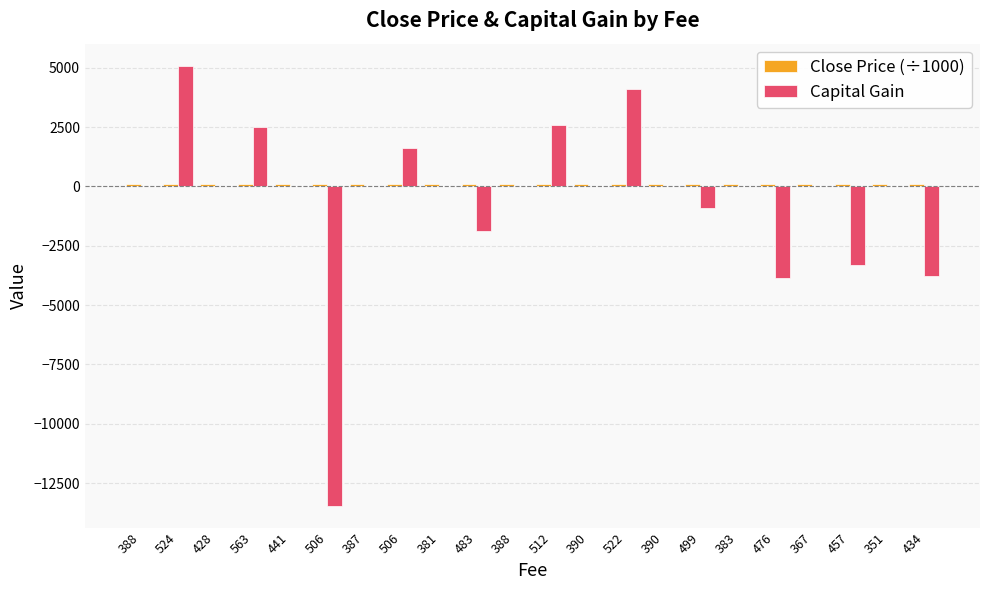

Are the bars grouped side by side (vs. stacked)?

Yes